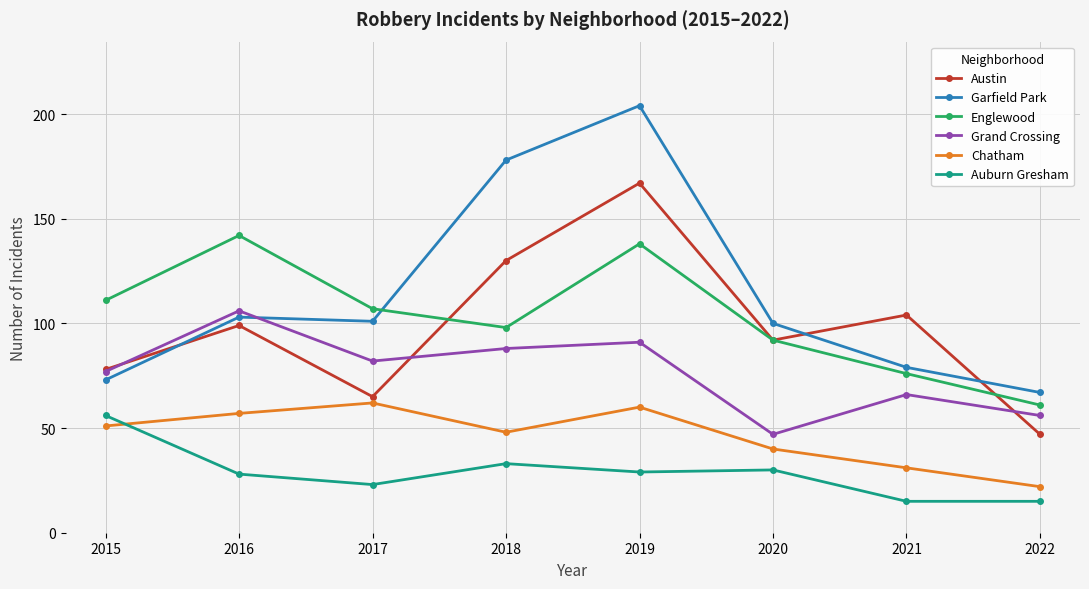

At which category does the chart reach its peak across all series?

2019